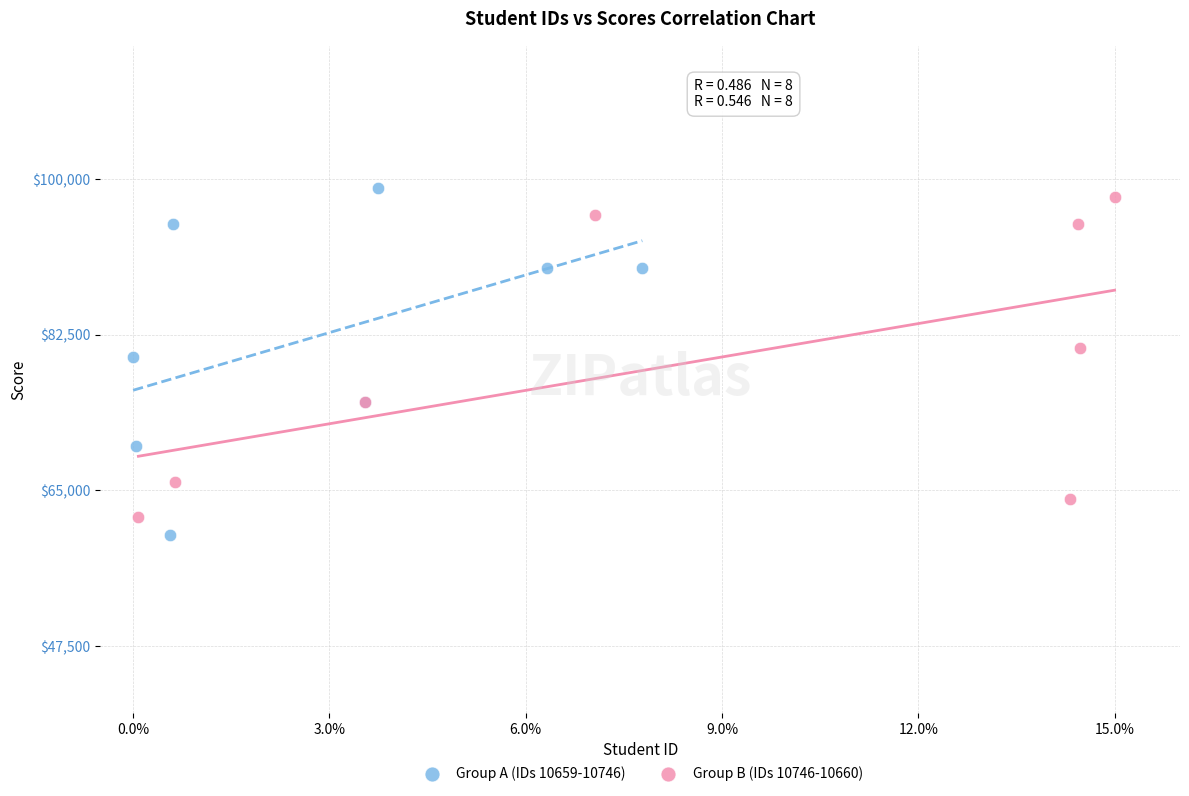

What are all the series names shown in the legend?

Group A (IDs 10659-10746), Group B (IDs 10746-10660)